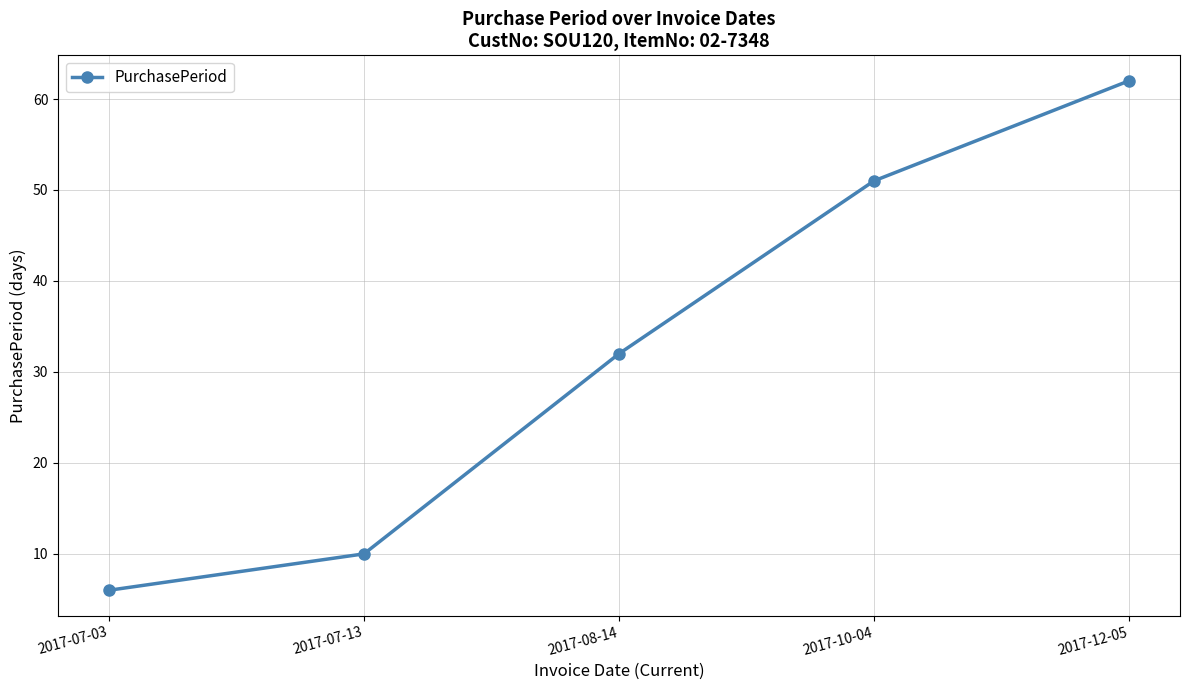

Which label corresponds to the smallest value in the chart?

2017-07-03